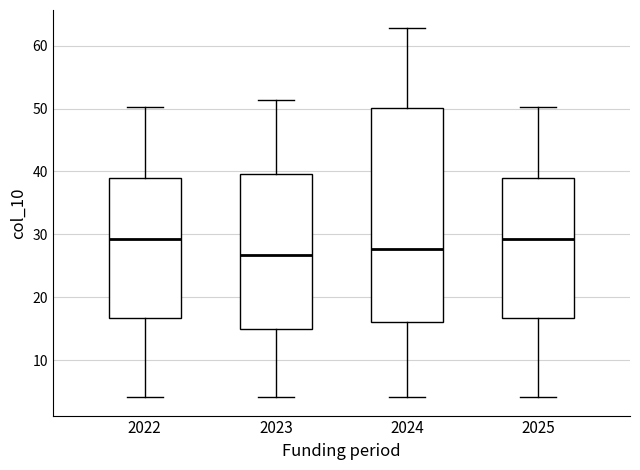

Reading left to right, transcribe this box plot: for each box, give where its median line is, the range the box spans, and where its two whiskers end, as read against the y-axis. The values are not printed on the chart, so give them approximately, as read against the axis.

2022: median 29, box 17 to 39, whiskers 4 to 50
2023: median 27, box 15 to 40, whiskers 4 to 51
2024: median 28, box 16 to 50, whiskers 4 to 63
2025: median 29, box 17 to 39, whiskers 4 to 50